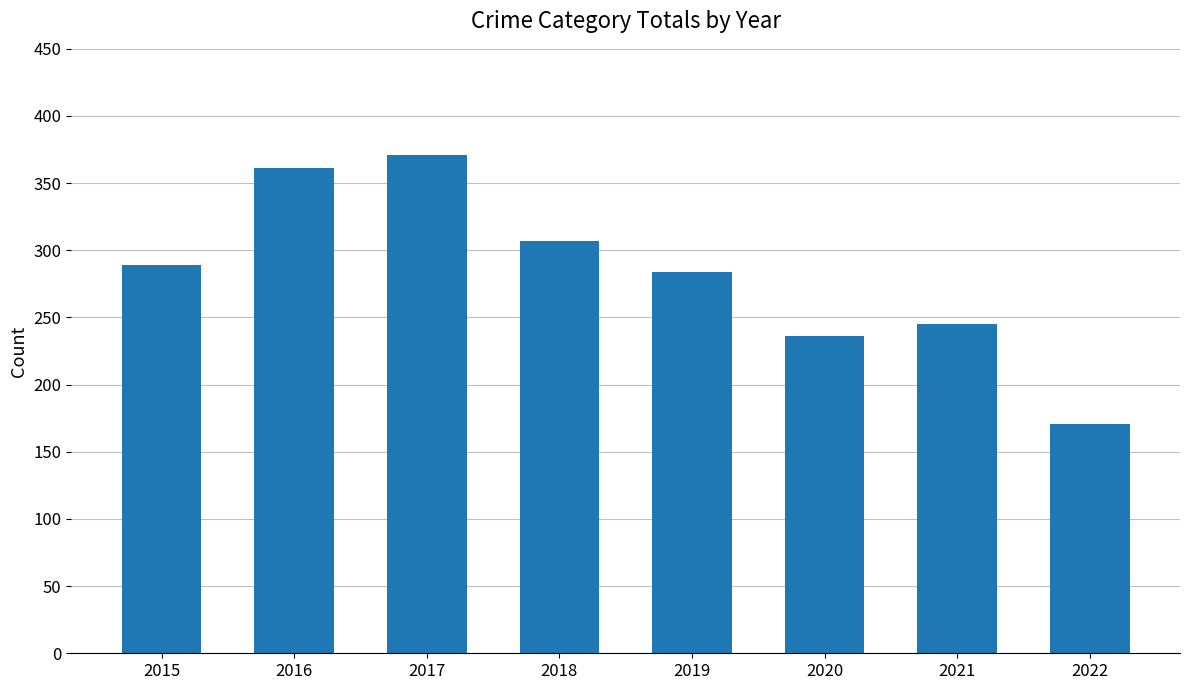

Which has a higher value, 2016 or 2022?

2016